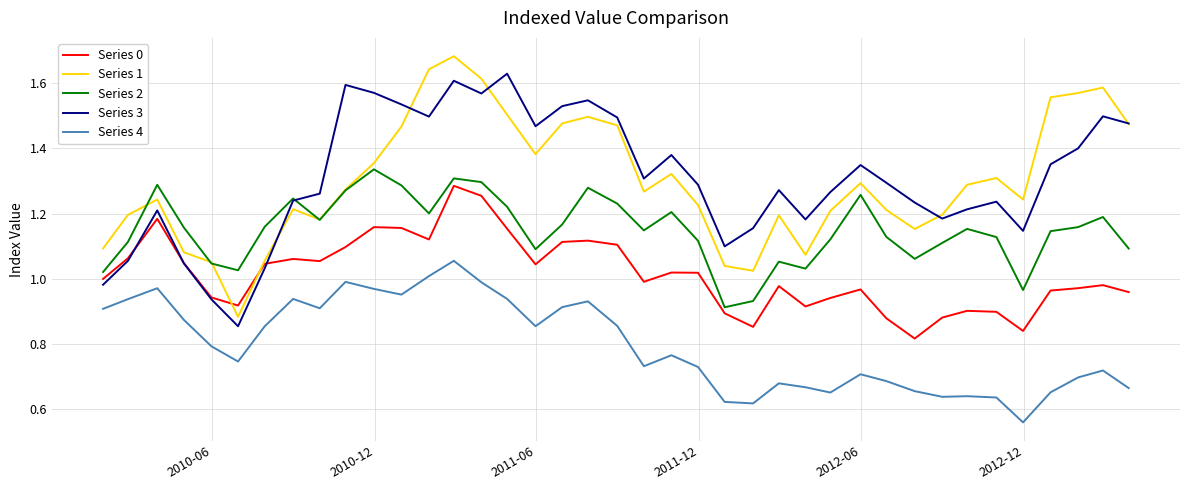

Rank the series by their maximum value, from highest to lowest.

Series 1, Series 3, Series 2, Series 0, Series 4